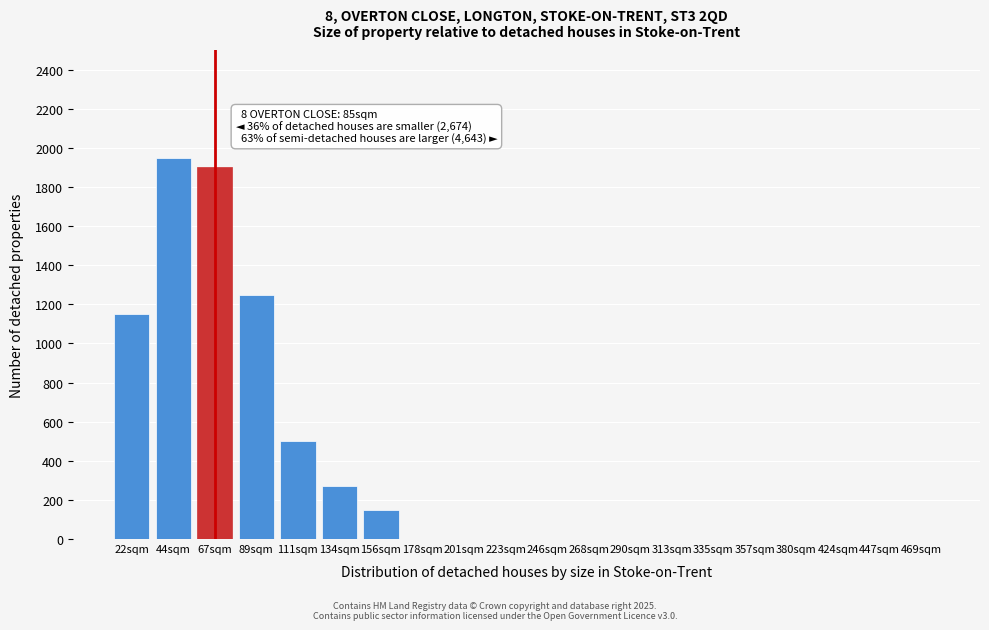

Reading right to left, extract all data points from this chart.

469sqm=0	447sqm=0	424sqm=0	380sqm=0	357sqm=0	335sqm=0	313sqm=0	290sqm=0	268sqm=0	246sqm=0	223sqm=0	201sqm=0	178sqm=0	156sqm=150	134sqm=270	111sqm=500	89sqm=1250	67sqm=1900	44sqm=1950	22sqm=1150